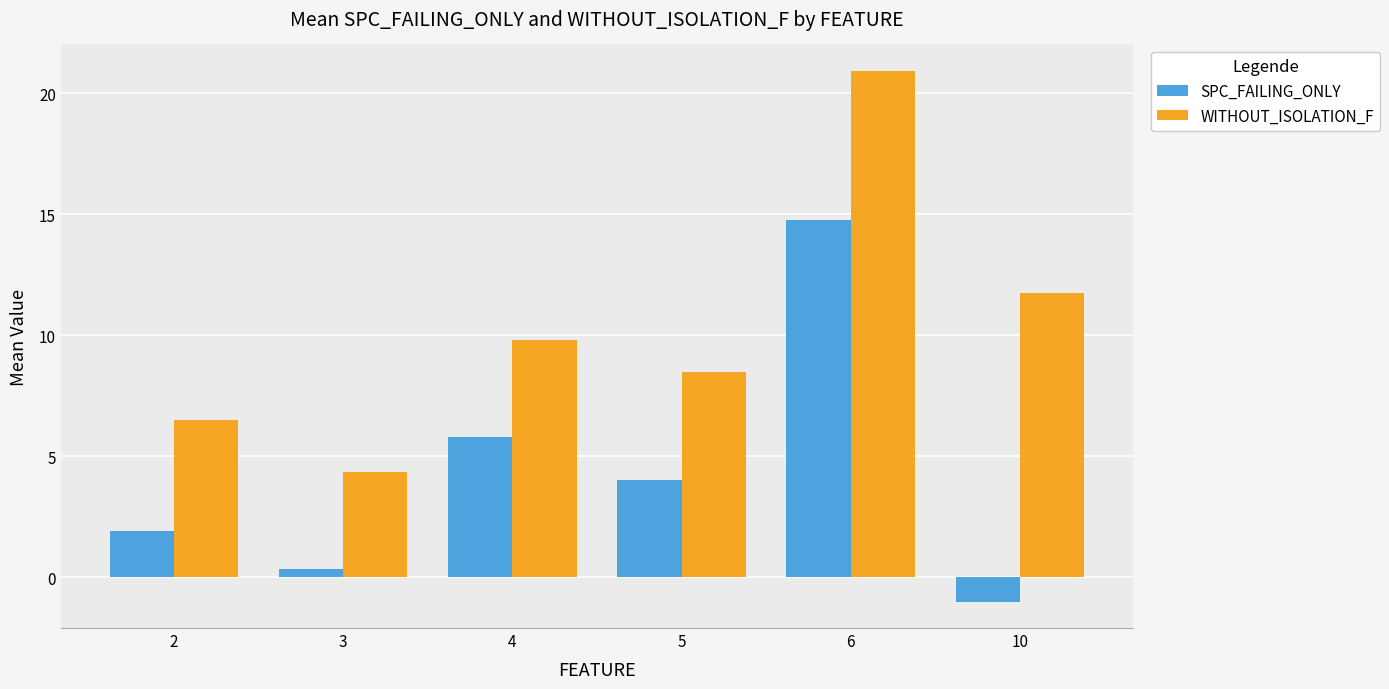

Which label corresponds to the smallest value in the chart?

10